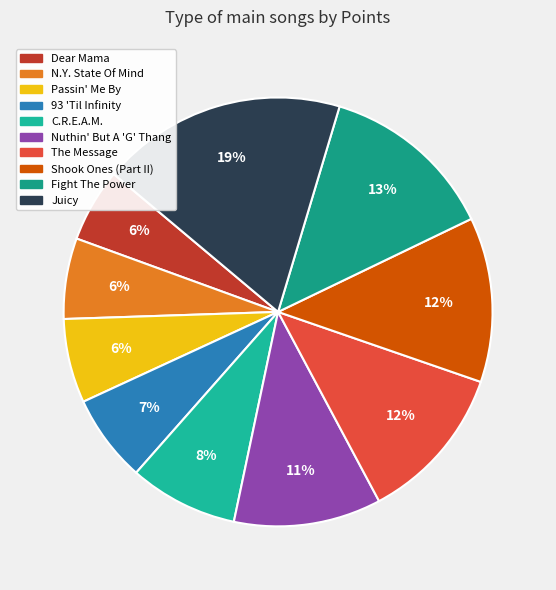

The N.Y. State Of Mind slice represents 6% of the pie. True or false?

True